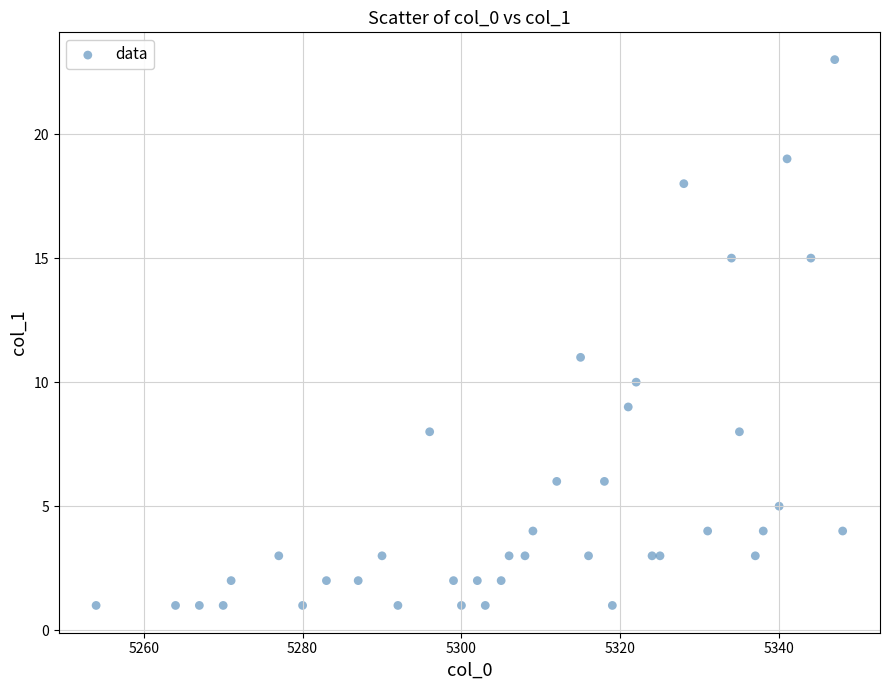

What Y value in the scatter plot is closest to 12?

11